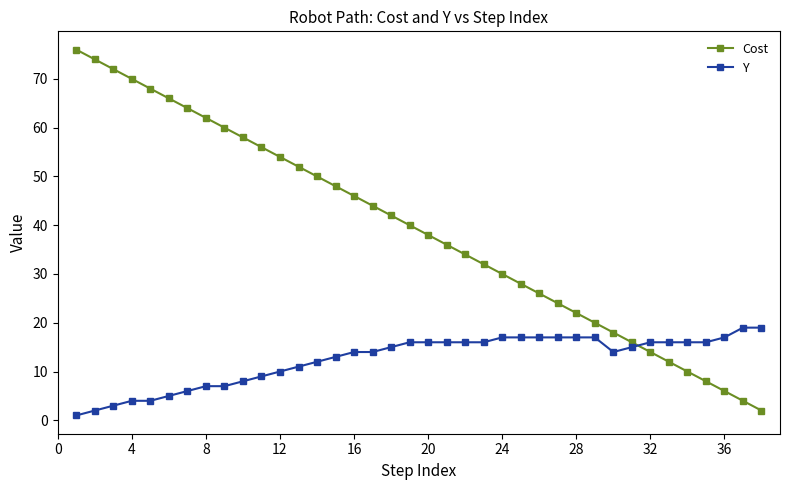

How many intersections are there between Cost and Y?

1